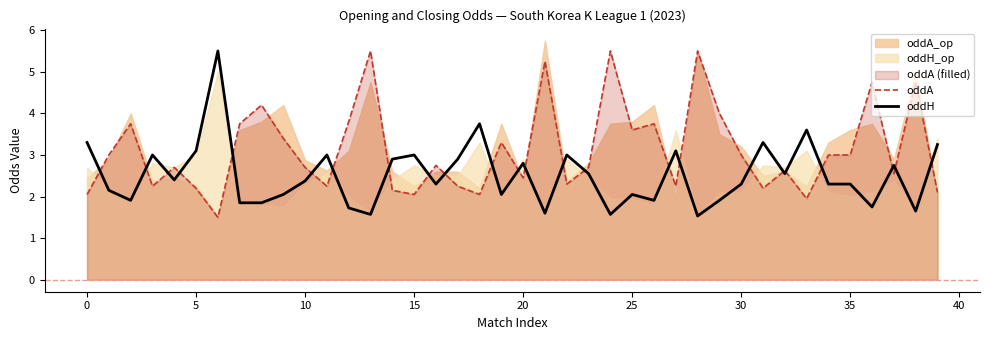

What is the maximum value for oddH?

5.5